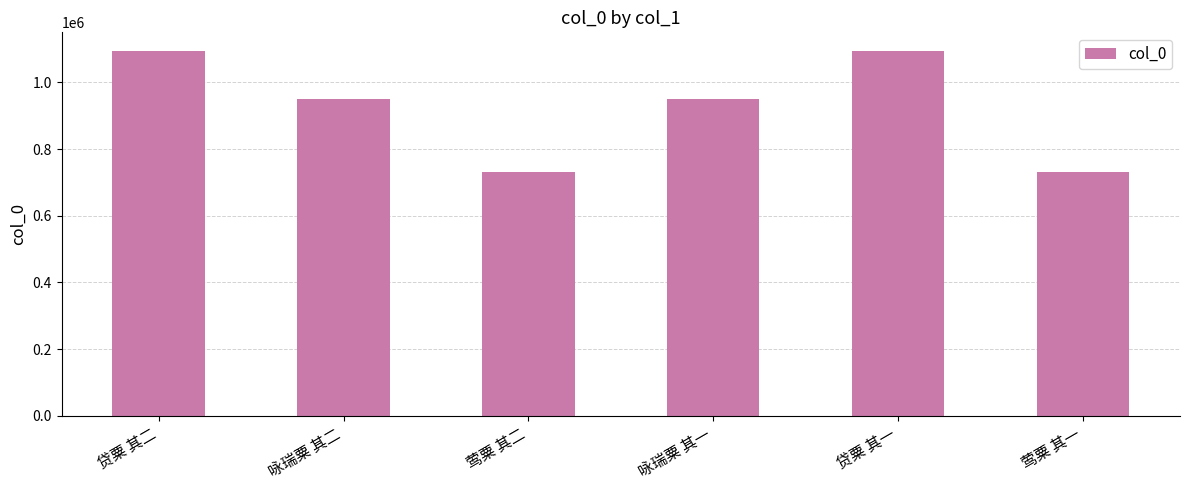

The value at 贷粟 其二 is 328426. True or false?

False